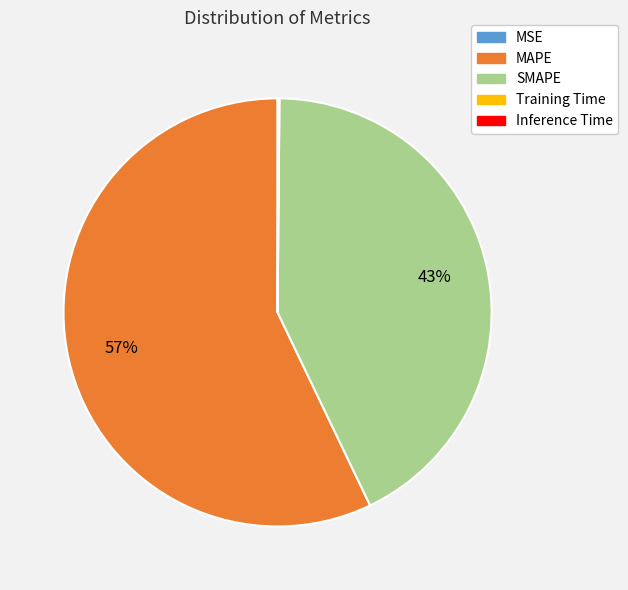

To the nearest percent, what percentage of the pie is SMAPE?

43%